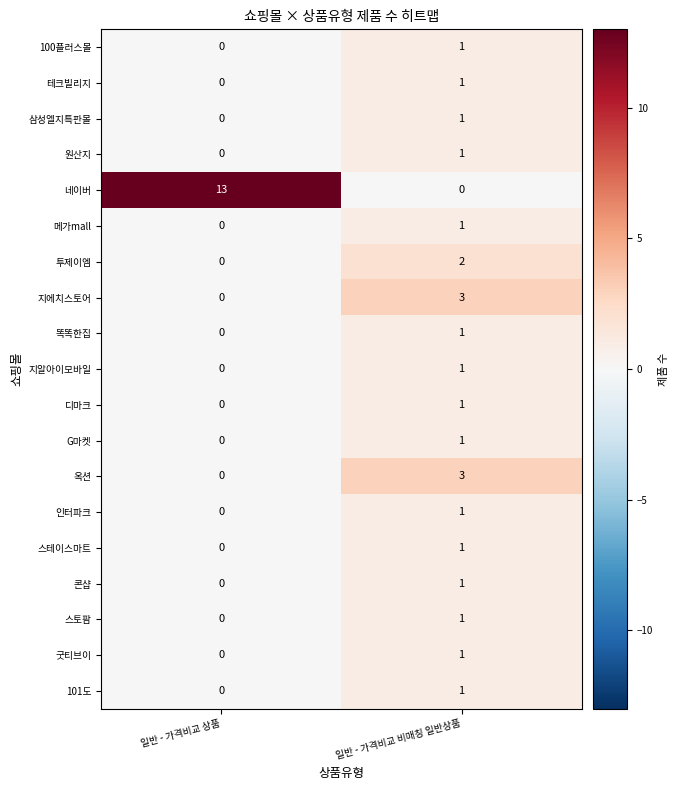

List the labels in order of G마켓 value, largest first.

일반 - 가격비교 비매칭 일반상품, 일반 - 가격비교 상품